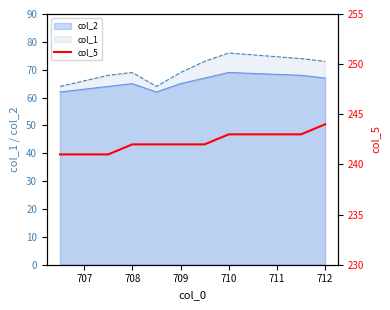

At which label does col_1 reach its peak?

710